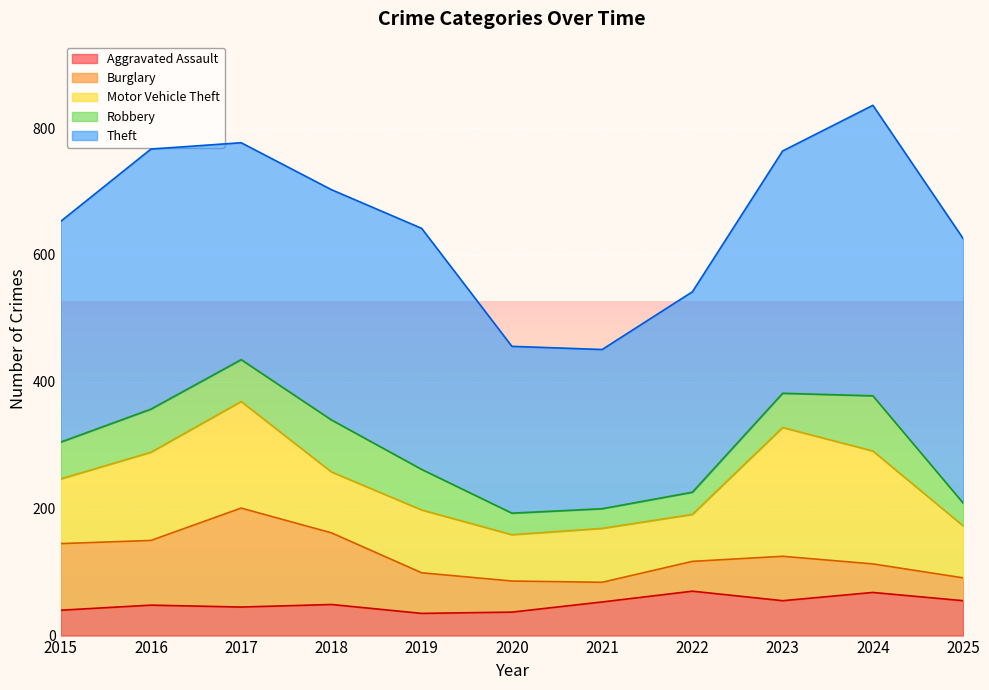

What is the difference between the highest and lowest values at 2020?

229